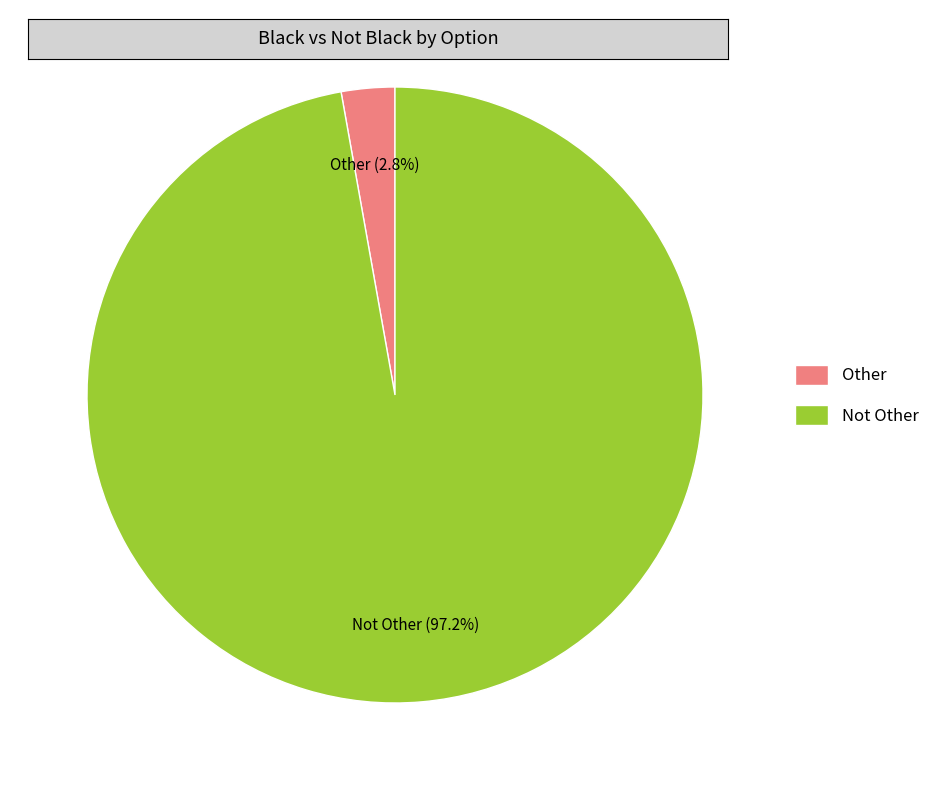

How many segments does this pie chart have?

2